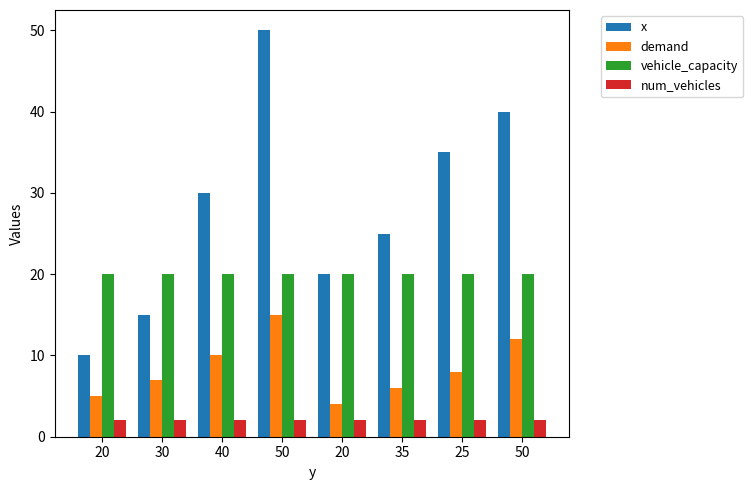

What is the label of the 5th bar from the right?

50